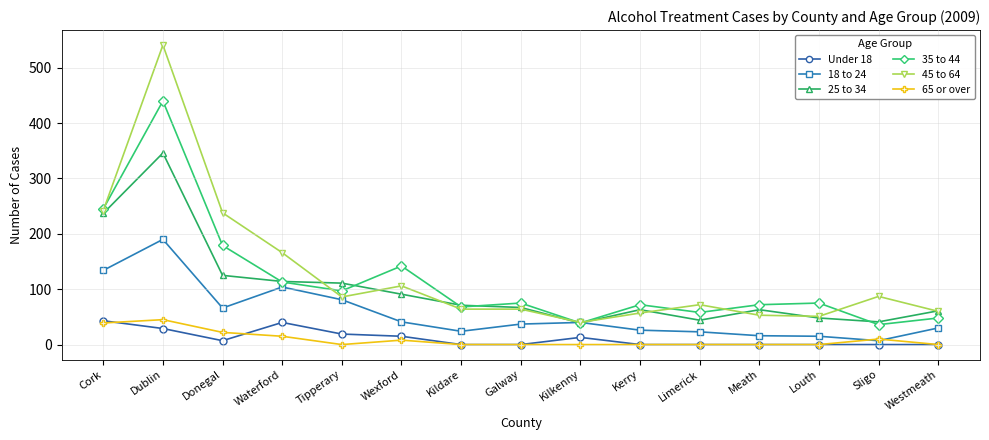

What are all the series names shown in the legend?

Under 18, 18 to 24, 25 to 34, 35 to 44, 45 to 64, 65 or over